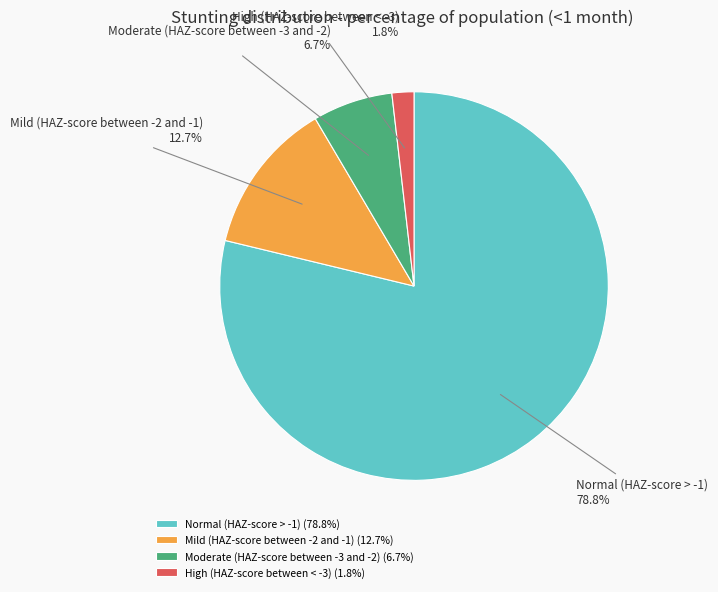

Does any single category account for the majority?

Yes